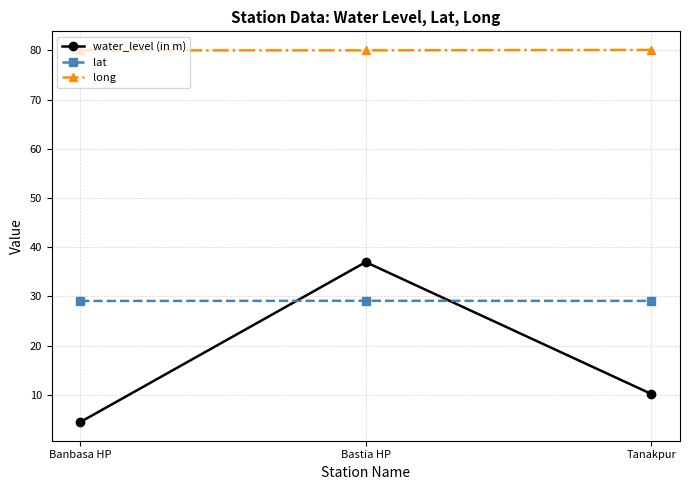

Read the lat value at Bastia HP.

29.1